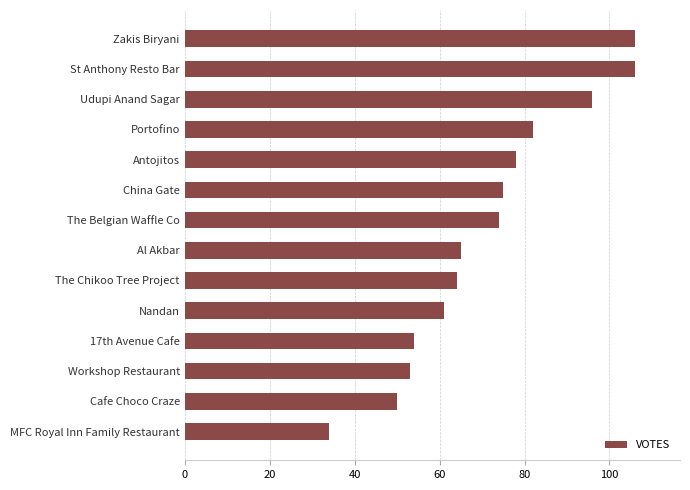

How many bars are there in total?

14